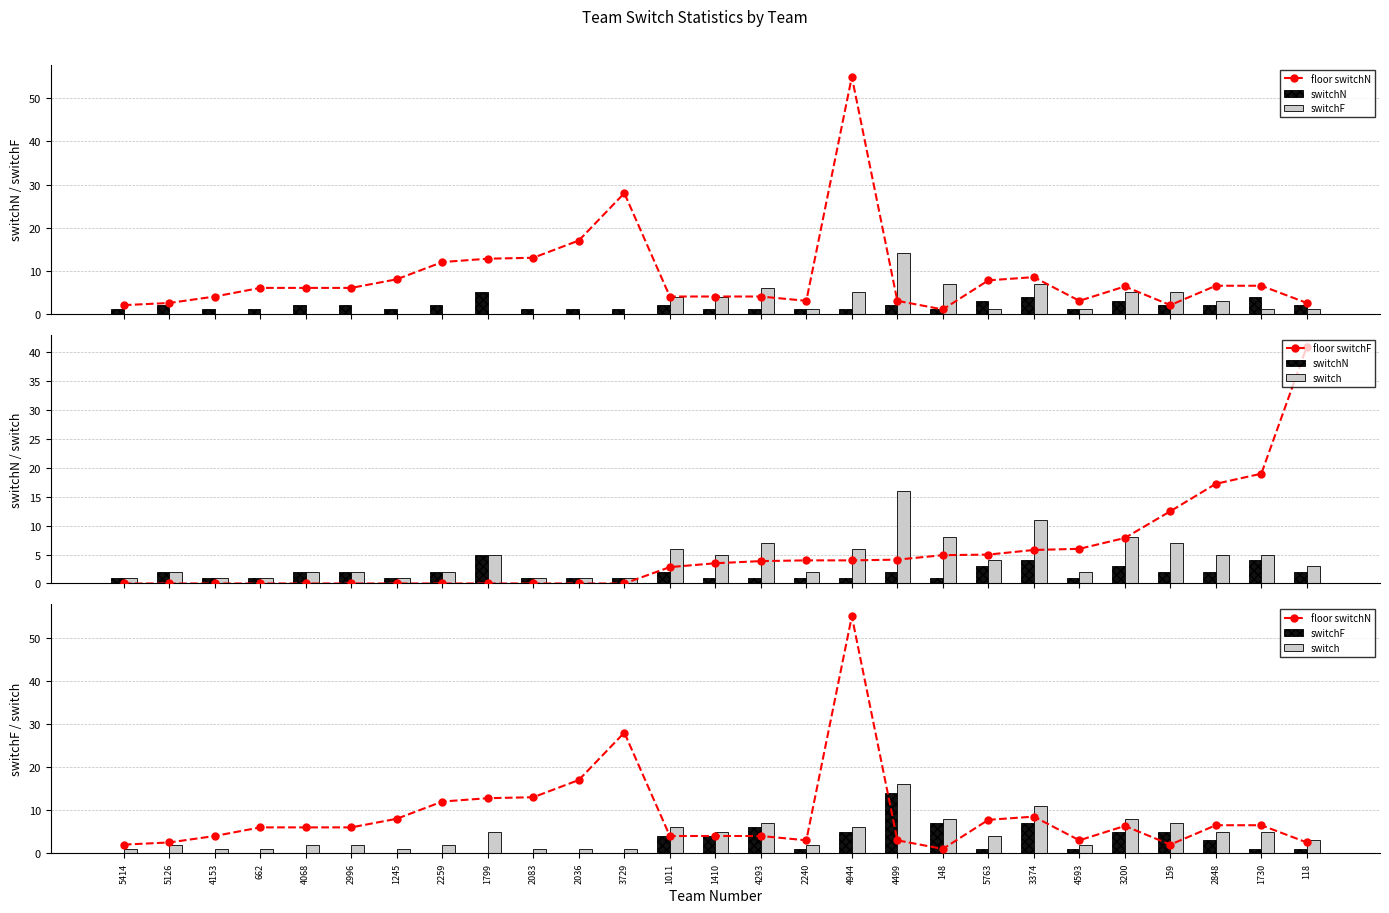

Which series has the widest spread of values?

floor switchN